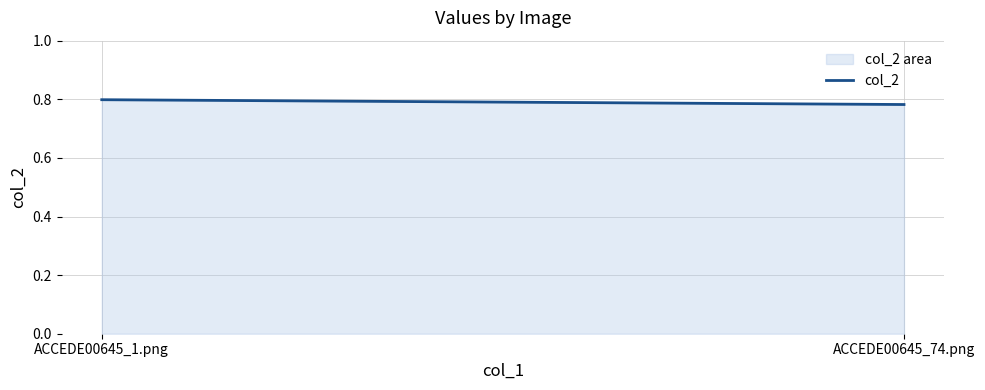

The chart shows a value of 1.2 at ACCEDE00645_1.png. True or false?

False